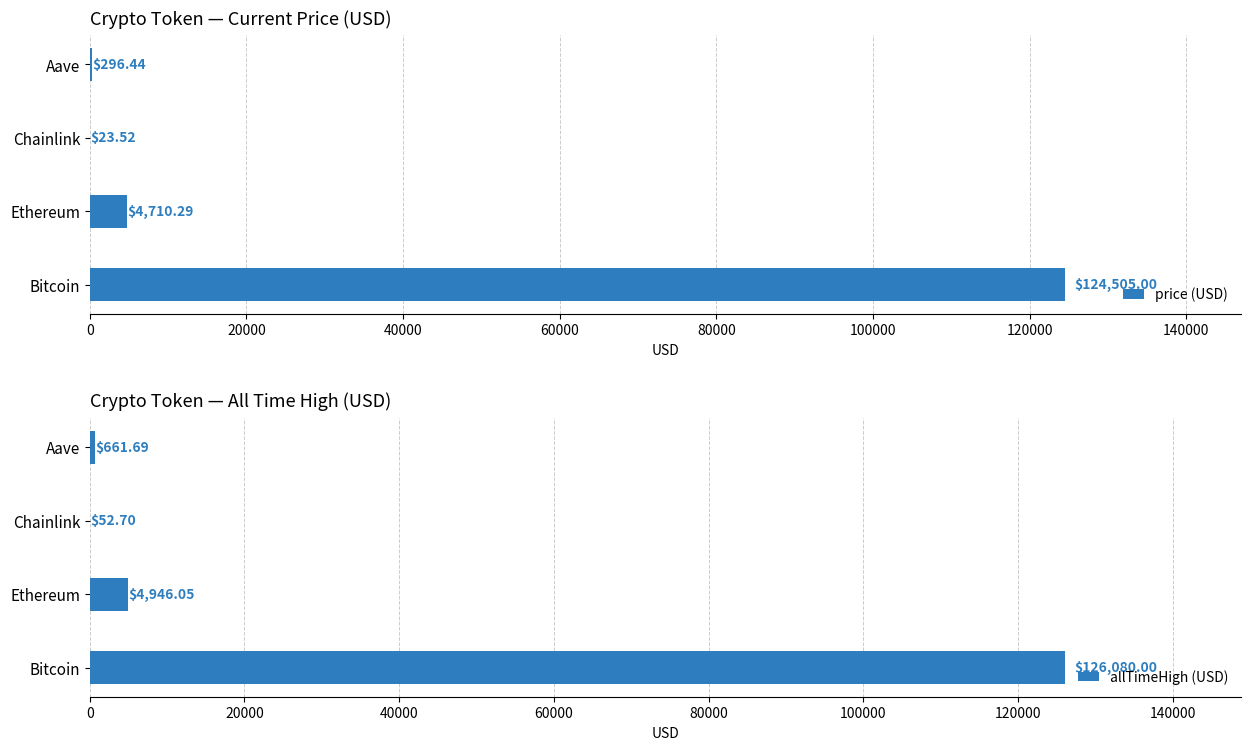

At which label is price (USD) closest to 62264?

Ethereum